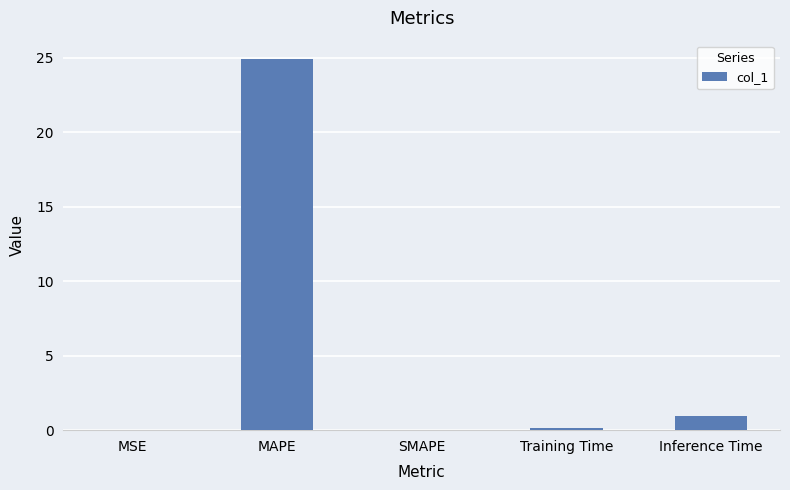

True or false: the data shows 0.0 at MSE.

True